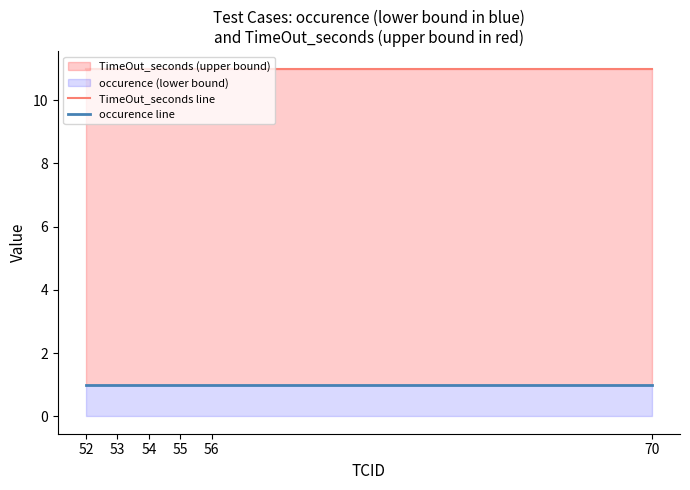

True or false: occurence line and TimeOut_seconds line cross at least once.

False